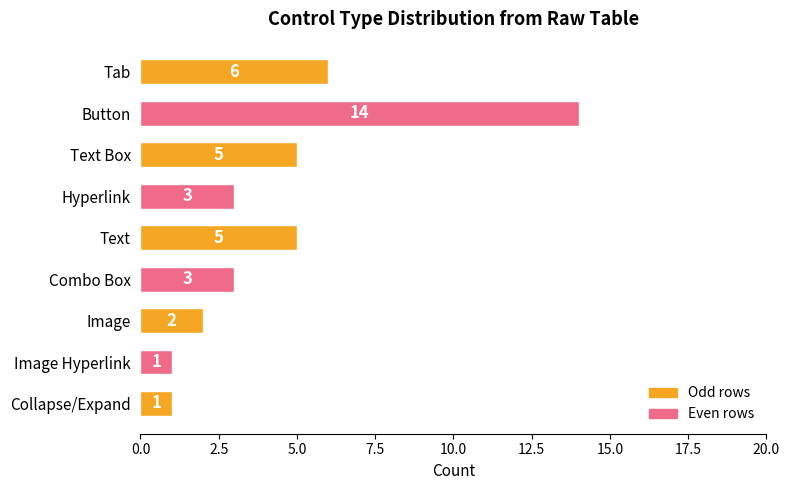

What is the ratio of the value at Image to the value at Text?

0.4